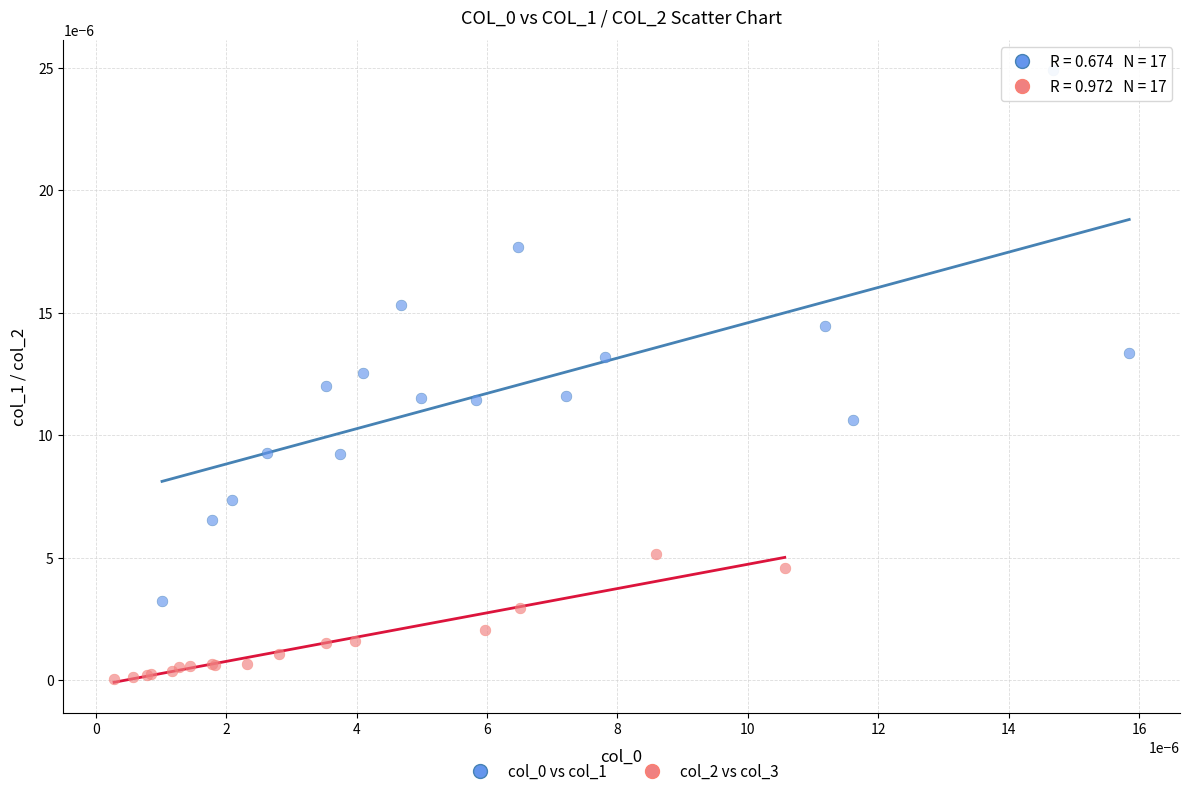

Which series reaches the minimum Y coordinate?

col_2 vs col_3